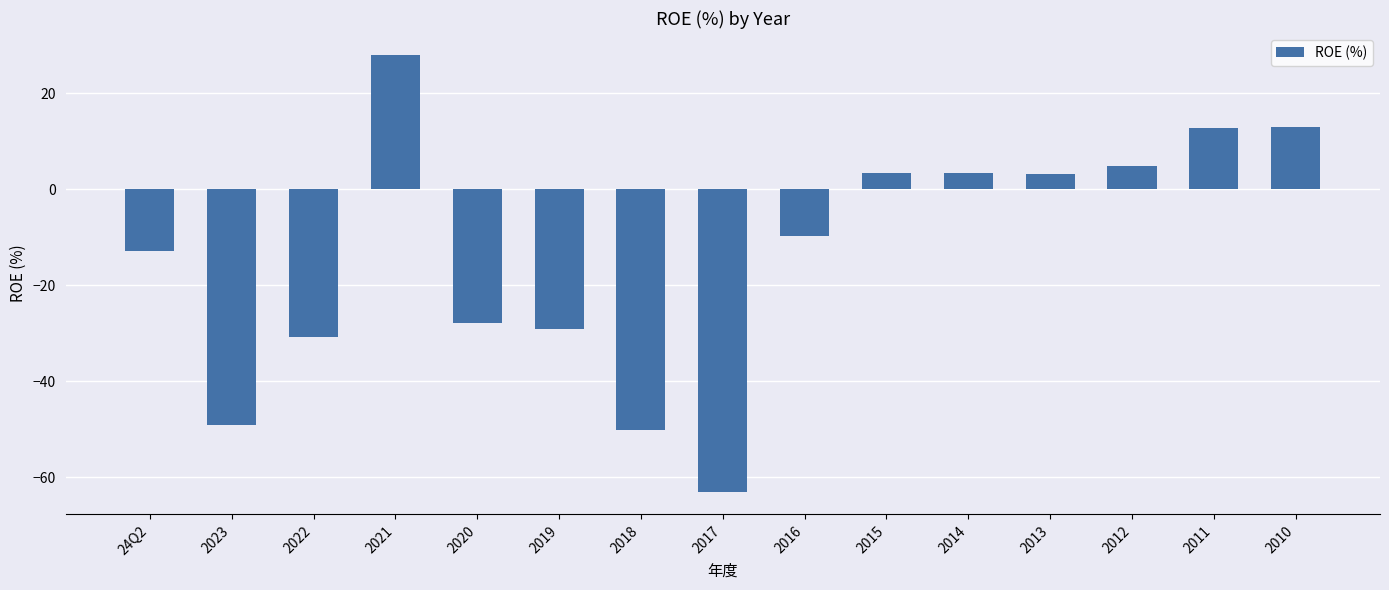

What is the smallest value displayed?

-63.2